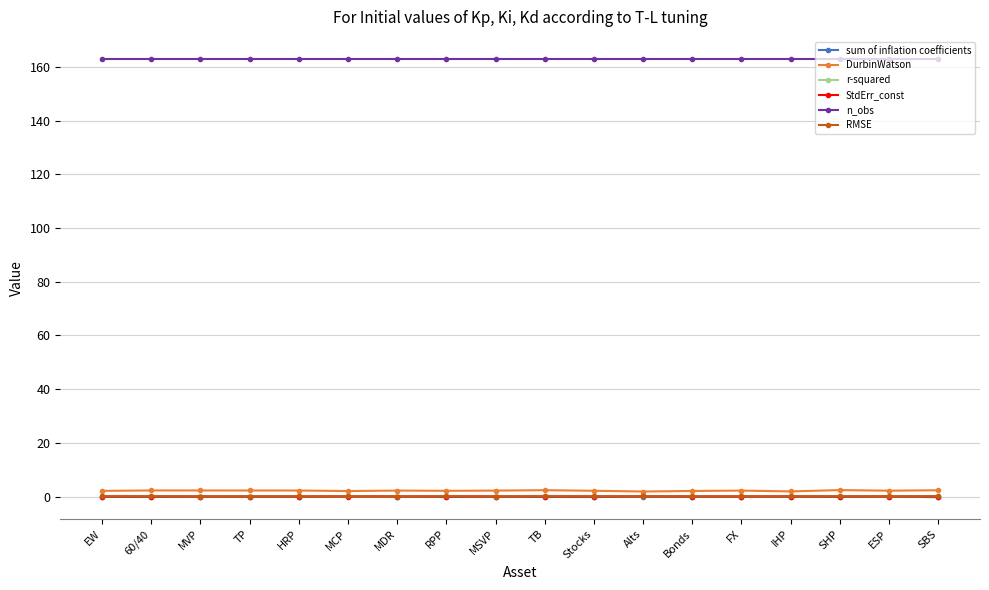

Which series has the largest total across all categories?

n_obs